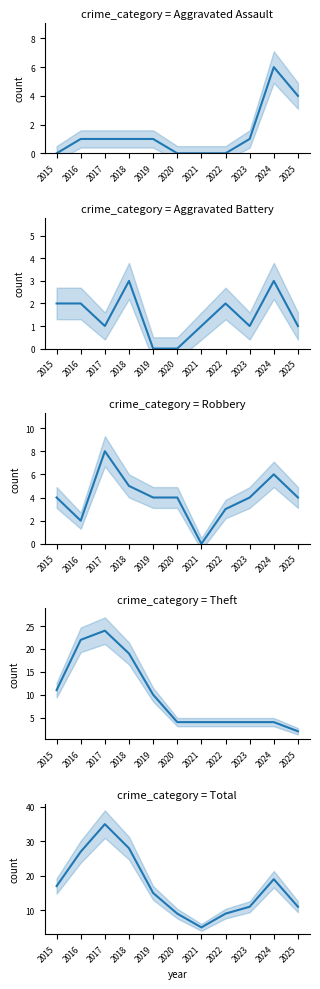

The value of Aggravated Battery at 2017 is 1. True or false?

True